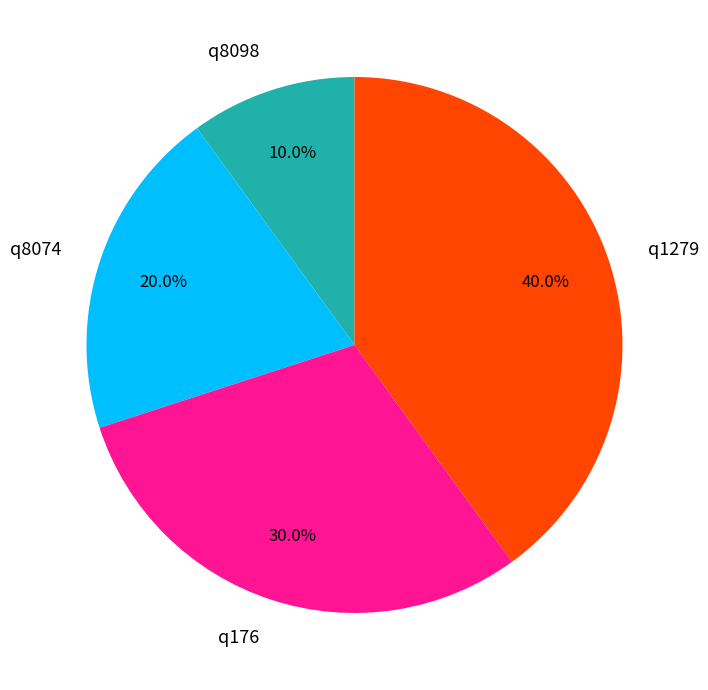

Which category has the smallest portion of the pie?

q8098